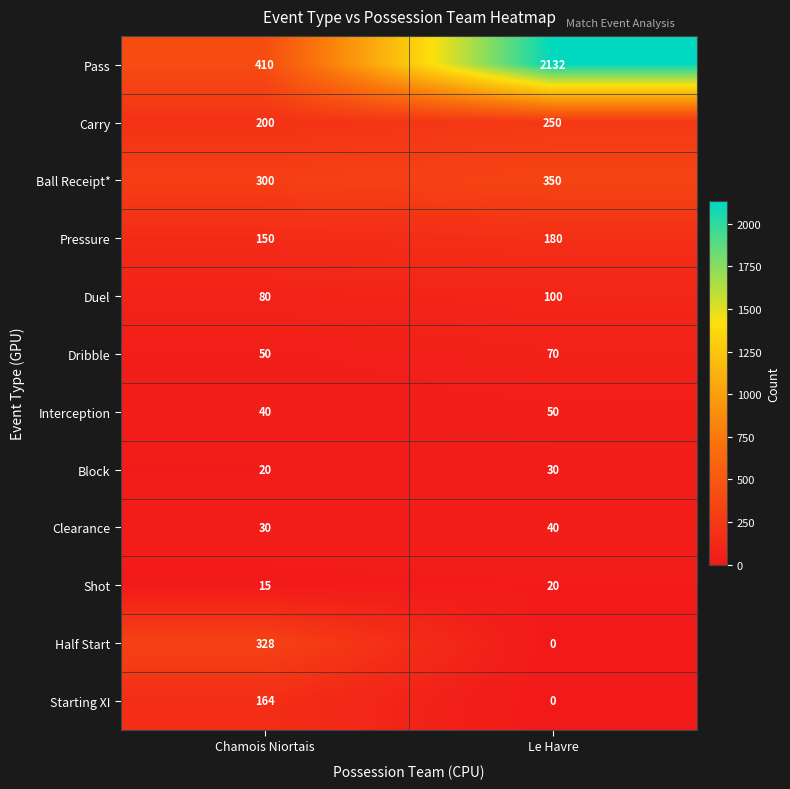

True or false: Pass has a value of 3550 at Le Havre.

False